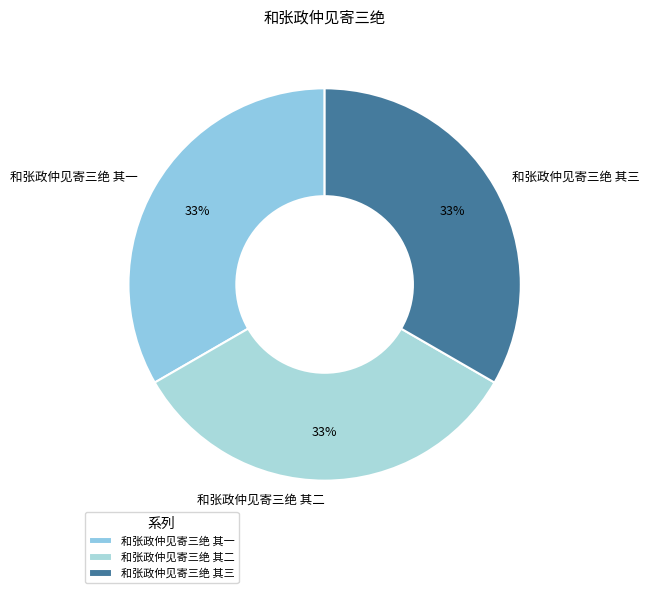

To the nearest percent, what is the average slice percentage?

33%